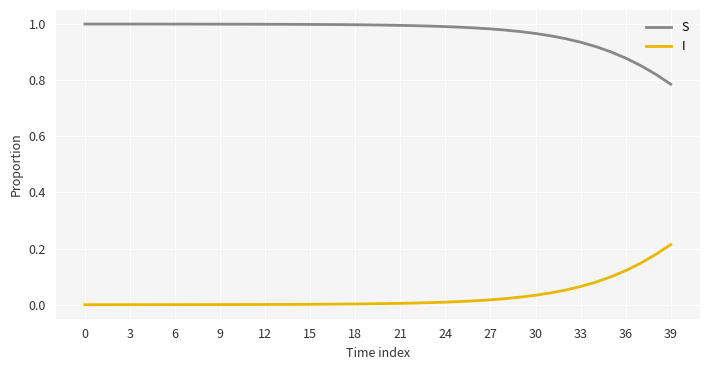

True or false: S and I intersect in this chart.

False